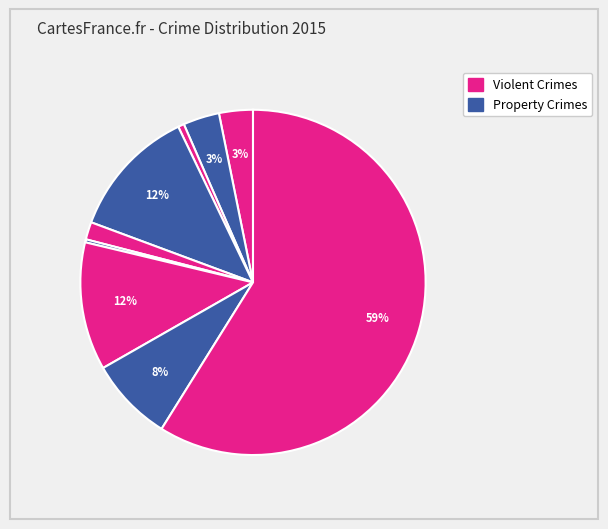

How many slices are in this pie chart?

9